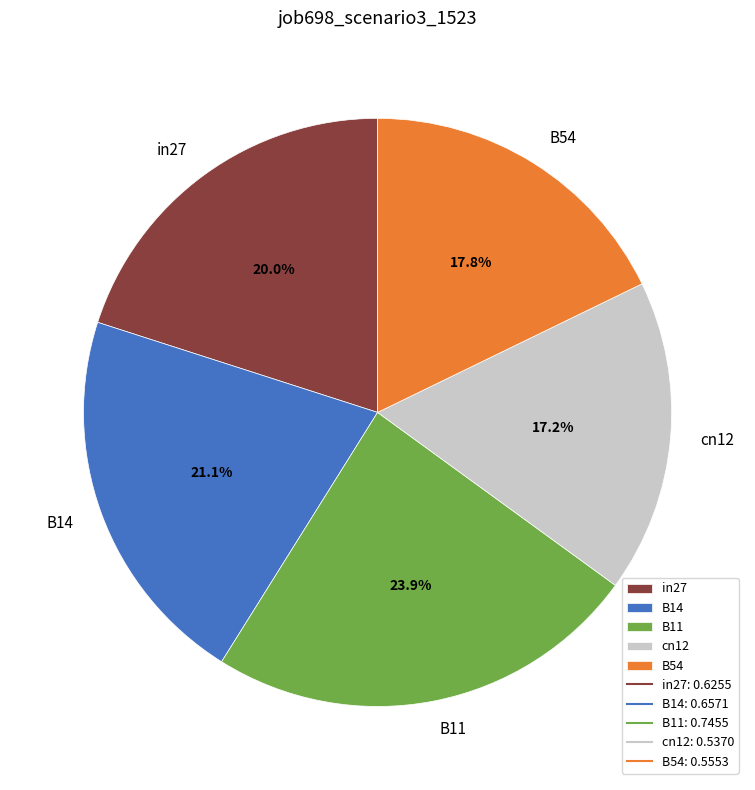

What percentage is NOT represented by cn12?

82.8%